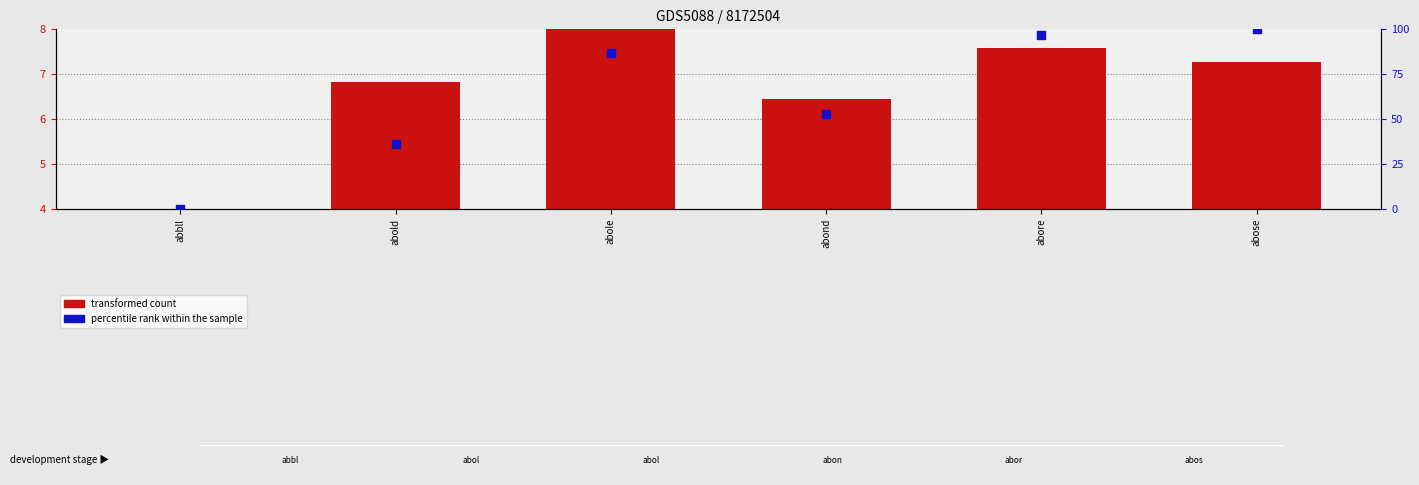

Which series has the widest spread of Y values?

percentile rank within the sample